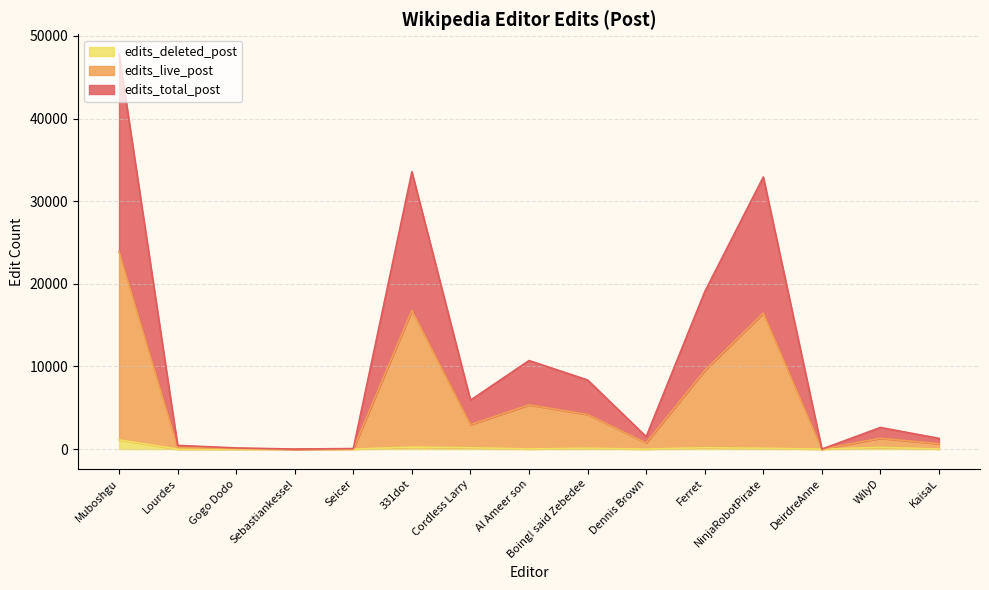

What is the total value across all series at Muboshgu?

47812